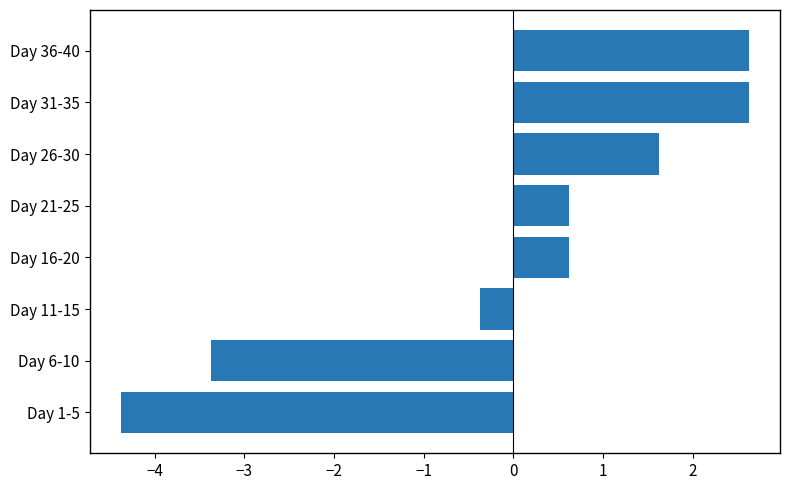

The value at Day 31-35 is 2.6. True or false?

True